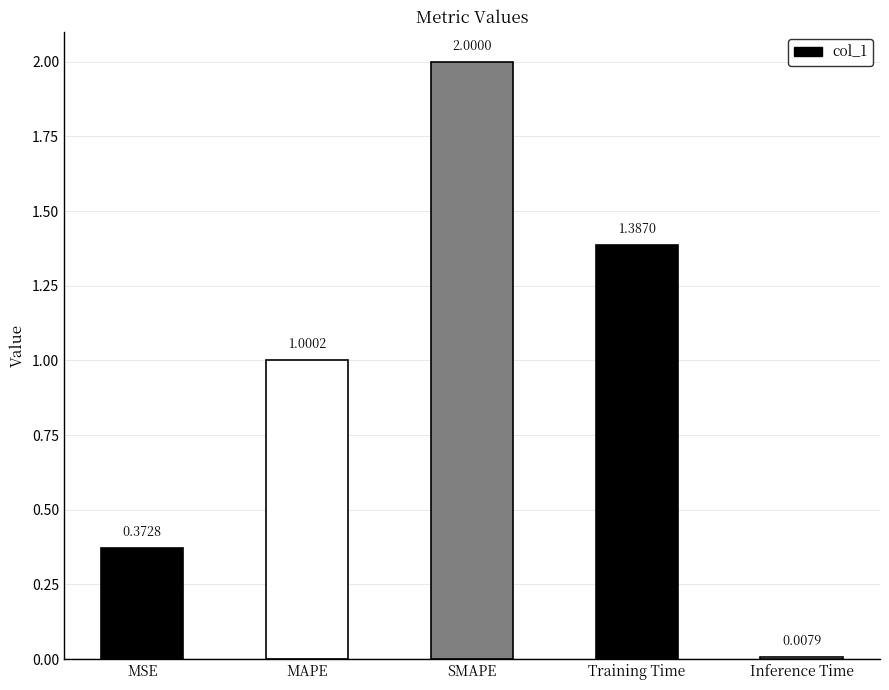

What is the difference between the maximum and minimum values?

2.0